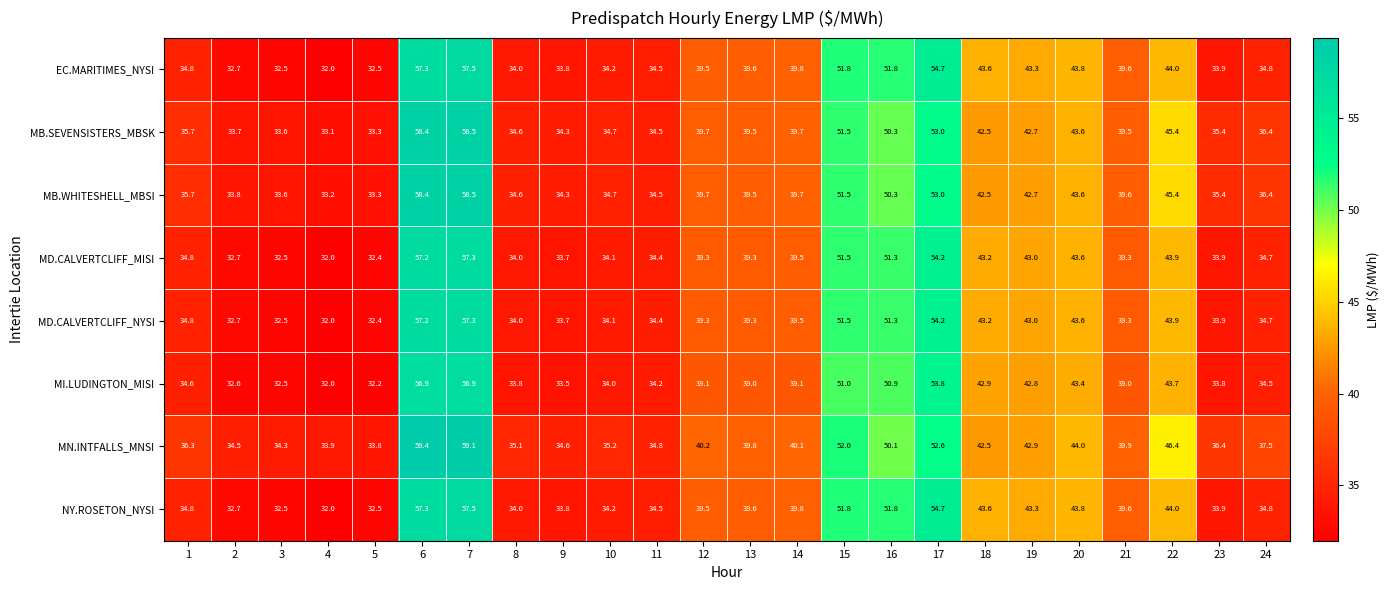

Which category has the lowest value in the MD.CALVERTCLIFF_NYSI series?

4